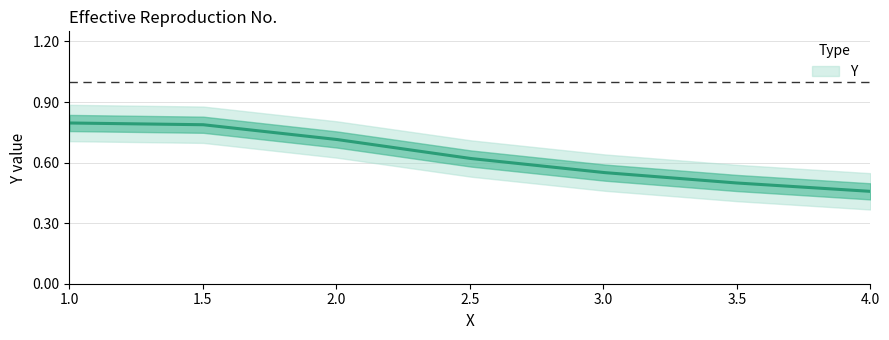

Rank the categories by value from lowest to highest.

4.0, 3.4986299609764844, 3.0054793530492727, 2.5041095817073535, 2.0027395426838375, 1.5013697713419187, 1.0